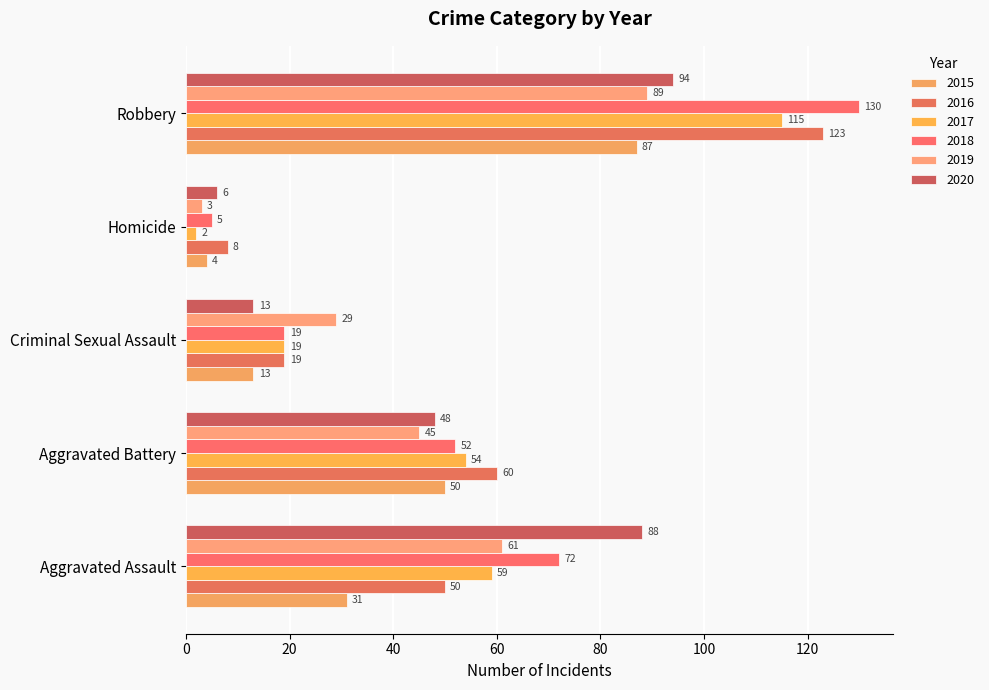

What is the sum of all 2016 values?

260